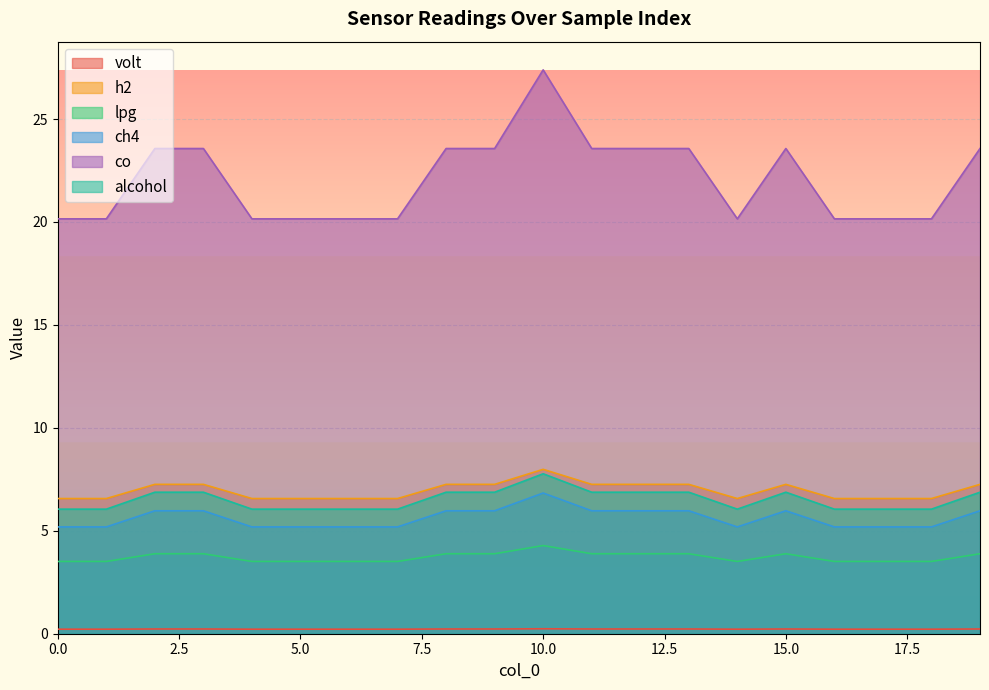

At which category does lpg reach its first local valley?

14